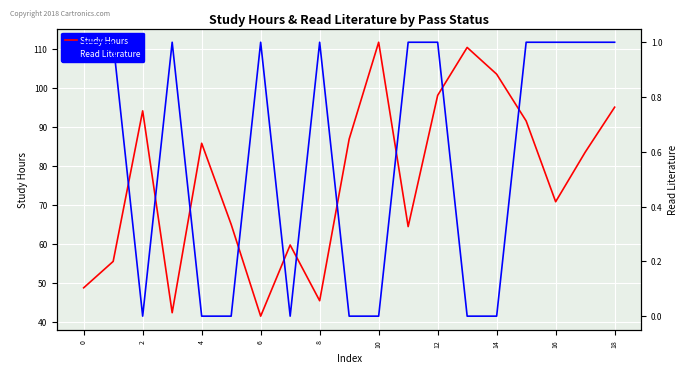

What is the maximum value for Study Hours?

111.8